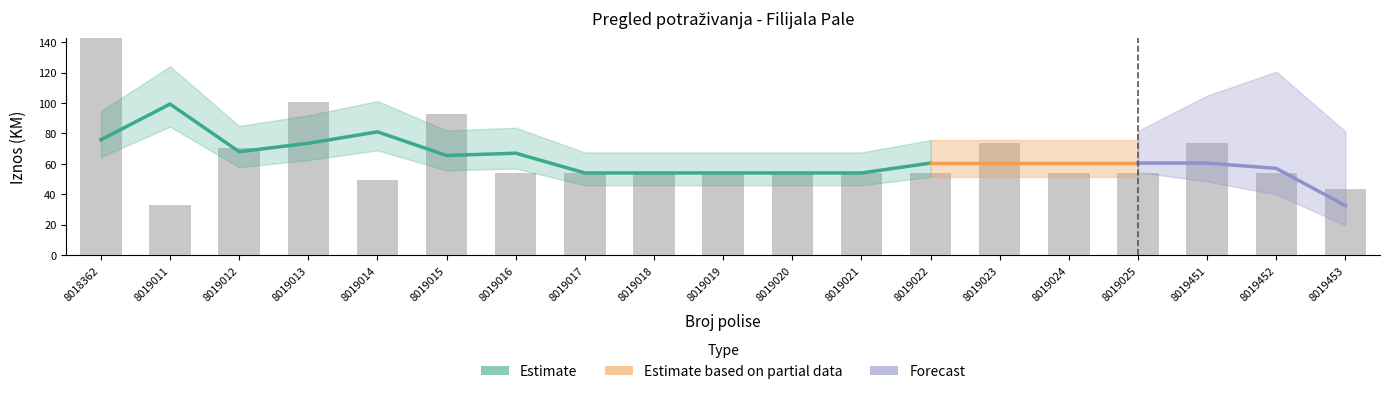

What is the value of the 8th bar from the left?

54.0